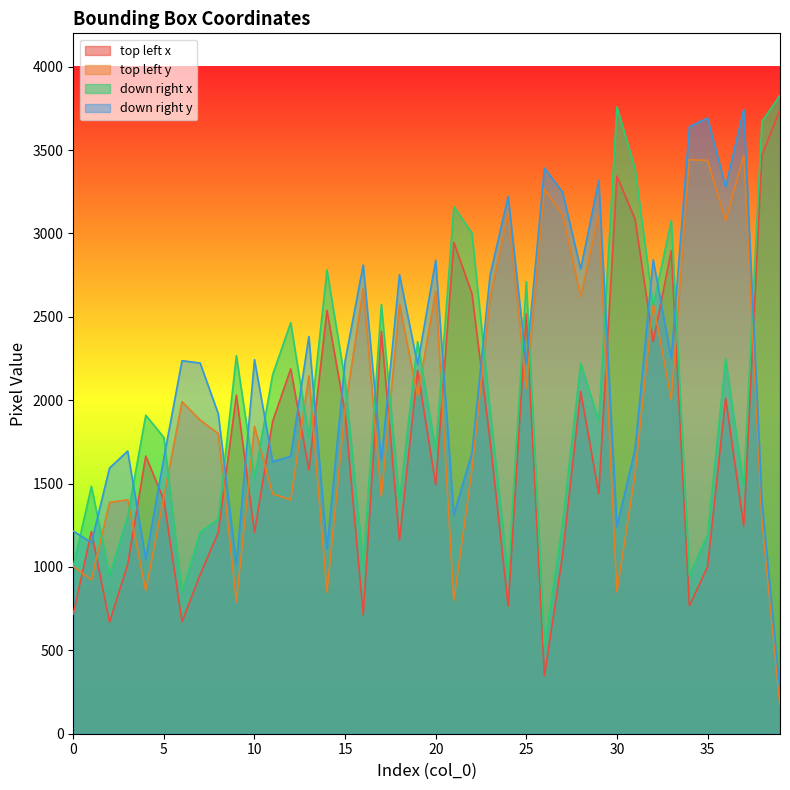

Where do down right y and top left x first cross each other?

0 and 1